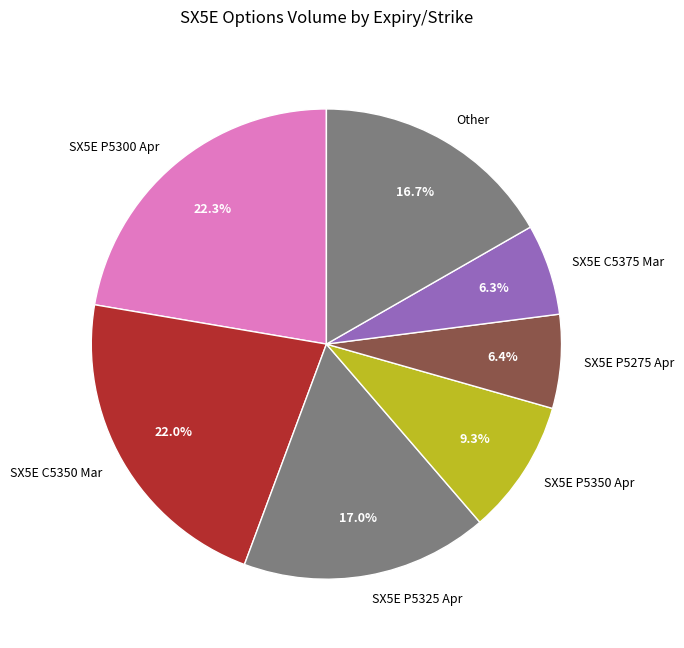

What percentage is NOT represented by Other?

83.3%